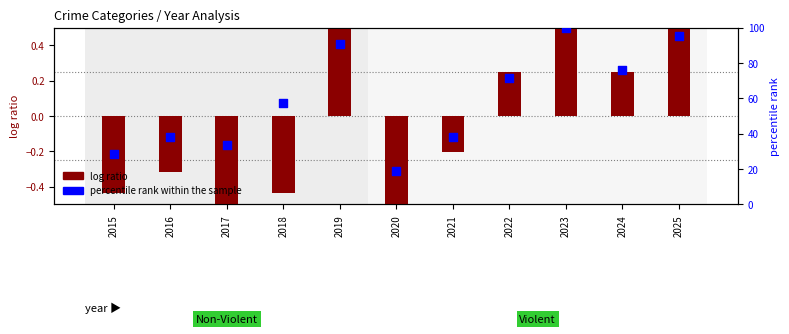

At how many categories does at least one series exceed 25?

10